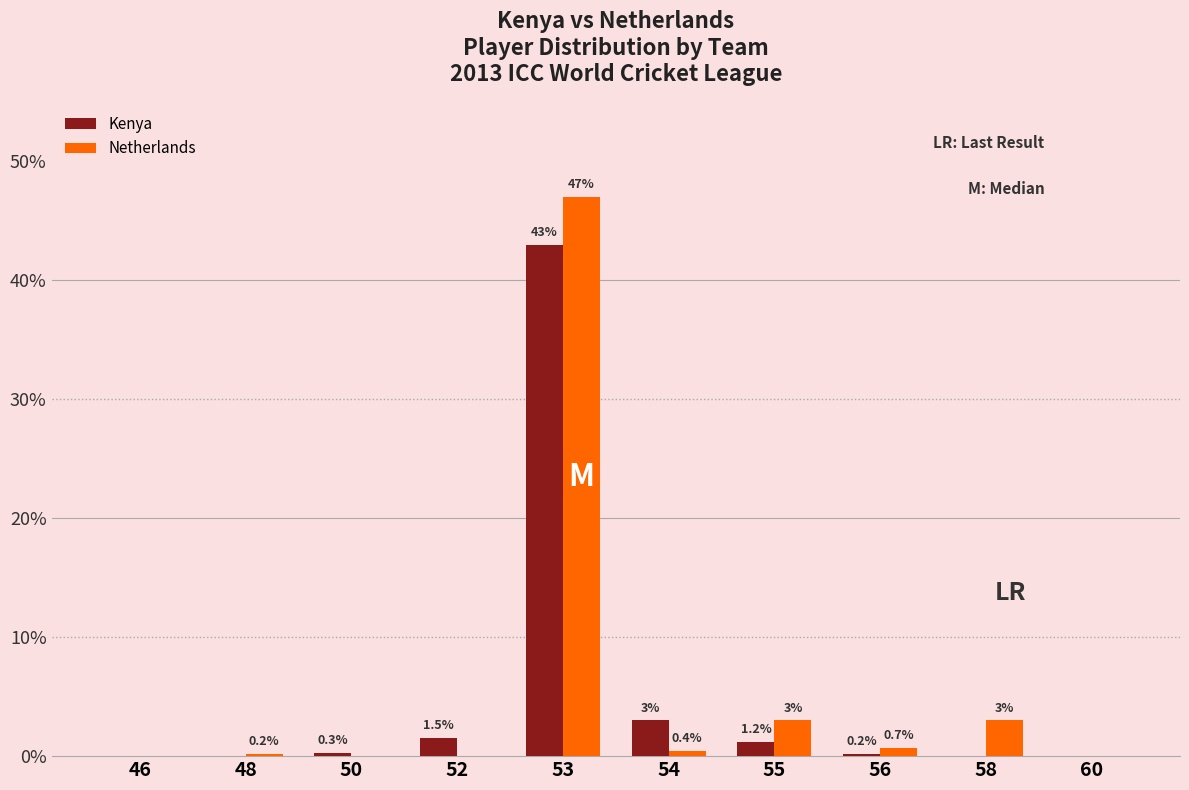

How many categories are shown in the chart?

10